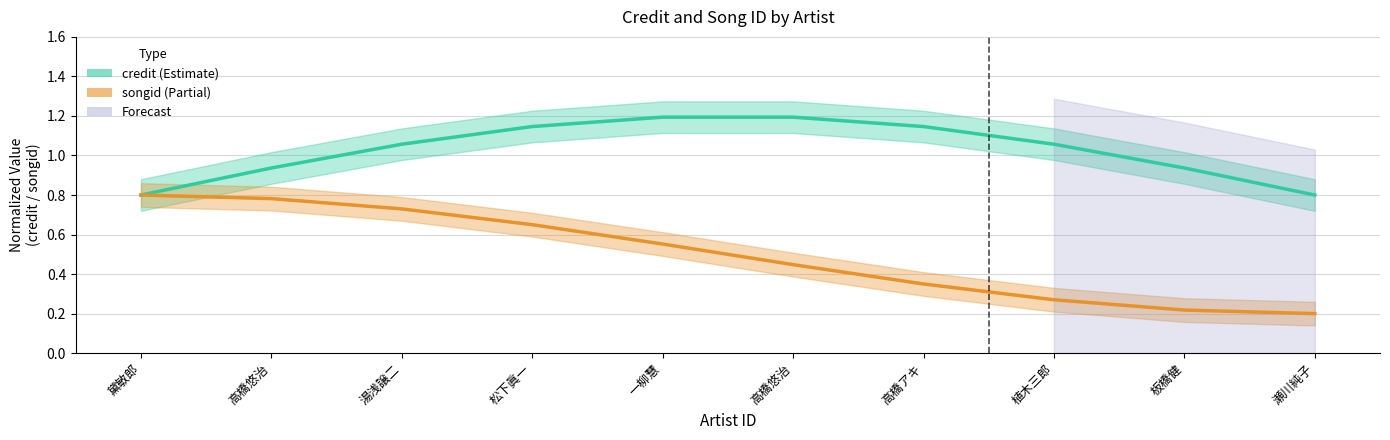

Reading left to right, extract all data points from this chart.

credit: 黛敏郎=0.8	高橋悠治=0.9	湯浅譲二=1.1	松下眞一=1.1	一柳慧=1.2	高橋悠治=1.2	高橋アキ=1.1	植木三郎=1.1	板橋健=0.9	瀬川純子=0.8
songid: 黛敏郎=0.8	高橋悠治=0.8	湯浅譲二=0.7	松下眞一=0.7	一柳慧=0.6	高橋悠治=0.4	高橋アキ=0.4	植木三郎=0.3	板橋健=0.2	瀬川純子=0.2